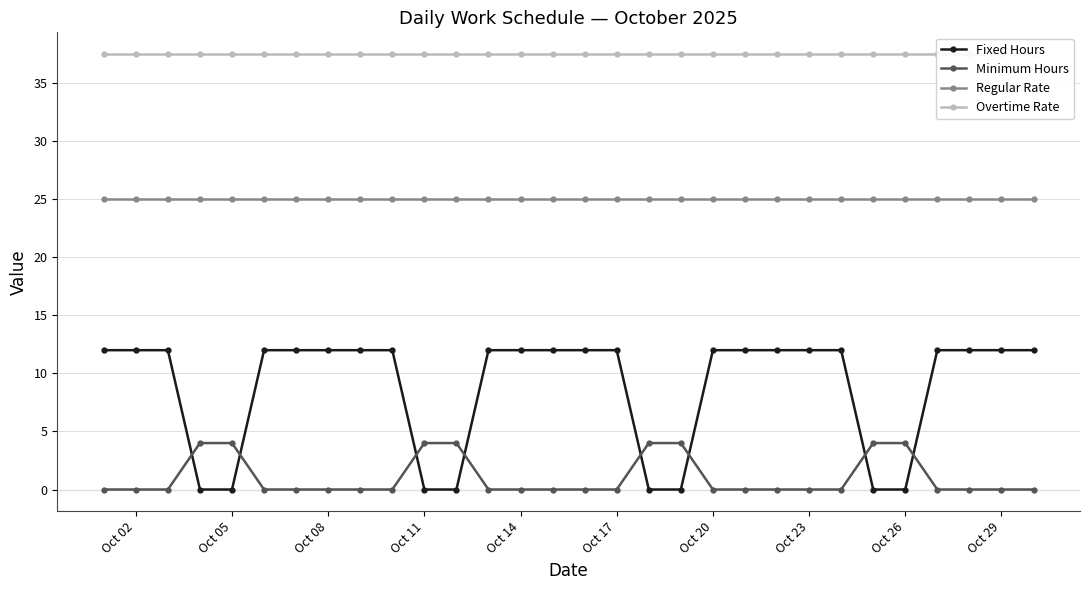

Reading left to right, list all the values displayed in this chart.

Fixed Hours: 12.0	12.0	12.0	0.0	0.0	12.0	12.0	12.0	12.0	12.0	0.0	0.0	12.0	12.0	12.0	12.0	12.0	0.0	0.0	12.0	12.0	12.0	12.0	12.0	0.0	0.0	12.0	12.0	12.0	12.0
Minimum Hours: 0.0	0.0	0.0	4.0	4.0	0.0	0.0	0.0	0.0	0.0	4.0	4.0	0.0	0.0	0.0	0.0	0.0	4.0	4.0	0.0	0.0	0.0	0.0	0.0	4.0	4.0	0.0	0.0	0.0	0.0
Regular Rate: 25.0	25.0	25.0	25.0	25.0	25.0	25.0	25.0	25.0	25.0	25.0	25.0	25.0	25.0	25.0	25.0	25.0	25.0	25.0	25.0	25.0	25.0	25.0	25.0	25.0	25.0	25.0	25.0	25.0	25.0
Overtime Rate: 37.5	37.5	37.5	37.5	37.5	37.5	37.5	37.5	37.5	37.5	37.5	37.5	37.5	37.5	37.5	37.5	37.5	37.5	37.5	37.5	37.5	37.5	37.5	37.5	37.5	37.5	37.5	37.5	37.5	37.5